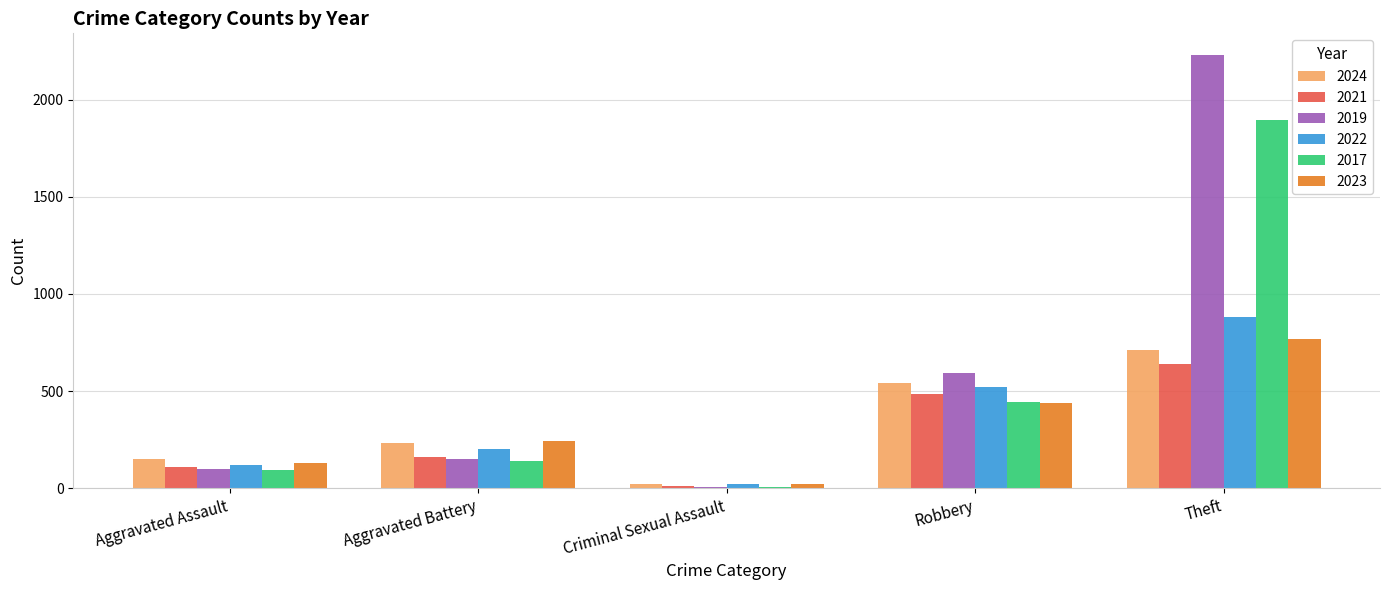

Reading right to left, what are all the values shown in this chart?

2024: Theft=713	Robbery=543	Criminal Sexual Assault=24	Aggravated Battery=232	Aggravated Assault=152
2021: Theft=642	Robbery=484	Criminal Sexual Assault=14	Aggravated Battery=163	Aggravated Assault=110
2019: Theft=2230	Robbery=591	Criminal Sexual Assault=8	Aggravated Battery=148	Aggravated Assault=98
2022: Theft=880	Robbery=521	Criminal Sexual Assault=24	Aggravated Battery=202	Aggravated Assault=121
2017: Theft=1896	Robbery=446	Criminal Sexual Assault=8	Aggravated Battery=142	Aggravated Assault=95
2023: Theft=766	Robbery=440	Criminal Sexual Assault=22	Aggravated Battery=244	Aggravated Assault=130